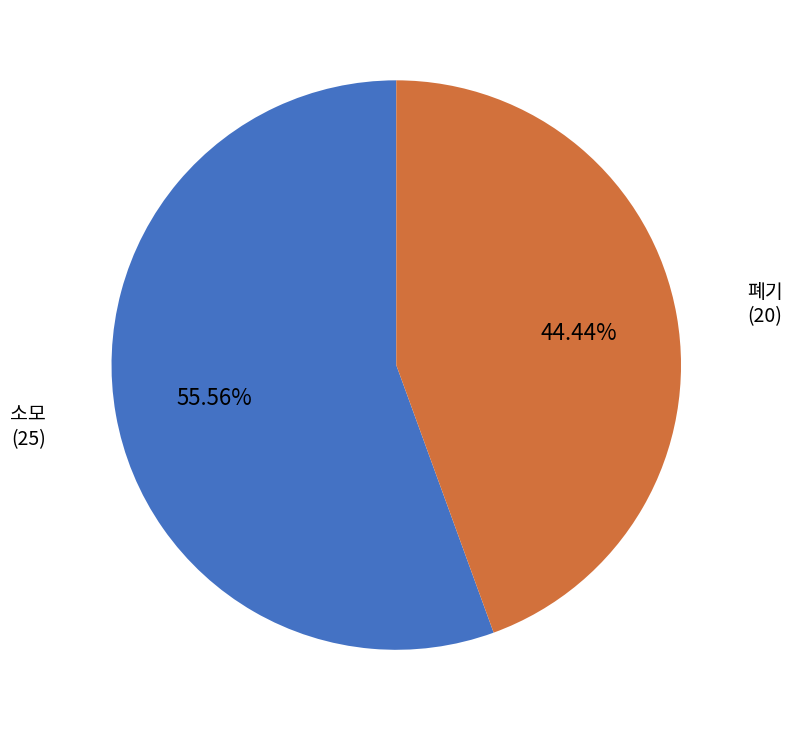

How many segments does this pie chart have?

2